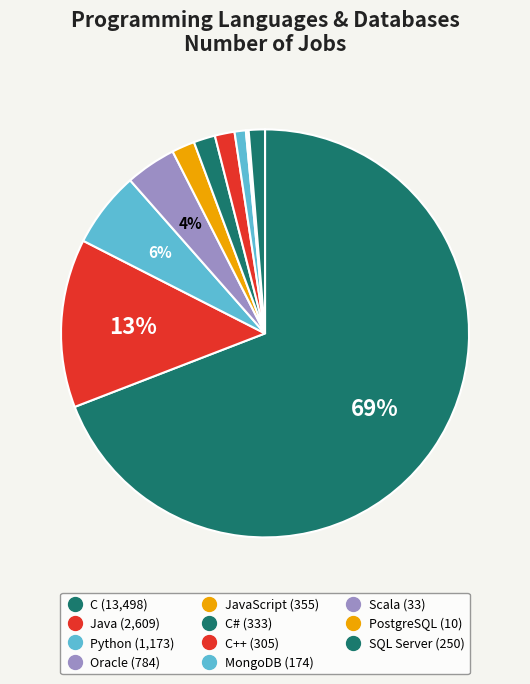

Which slice is the largest?

C